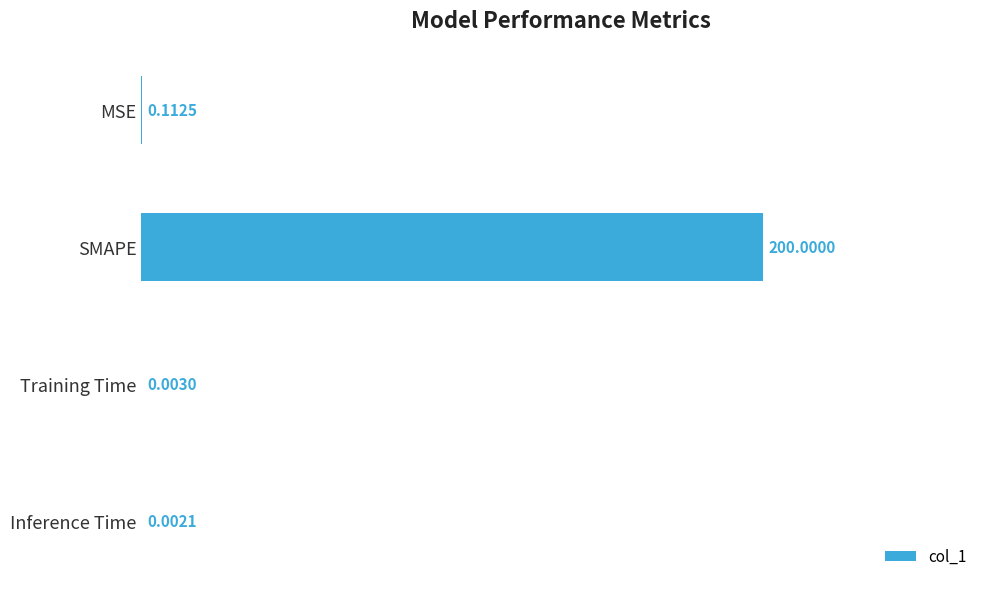

What is the sum of the values at SMAPE and Inference Time?

200.0